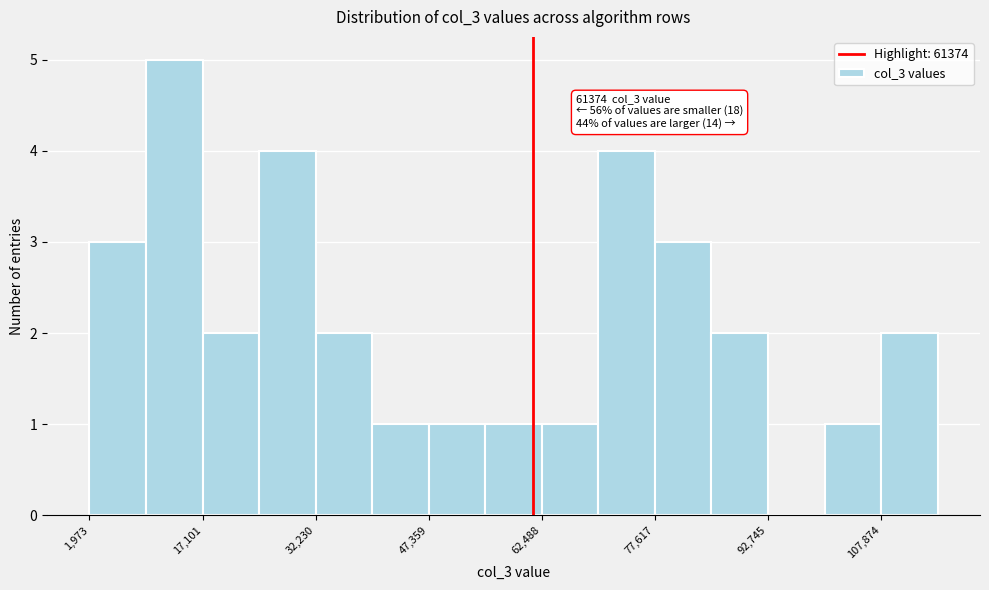

Read against the x-axis, roughly where is the centre of the tallest bar?

14000